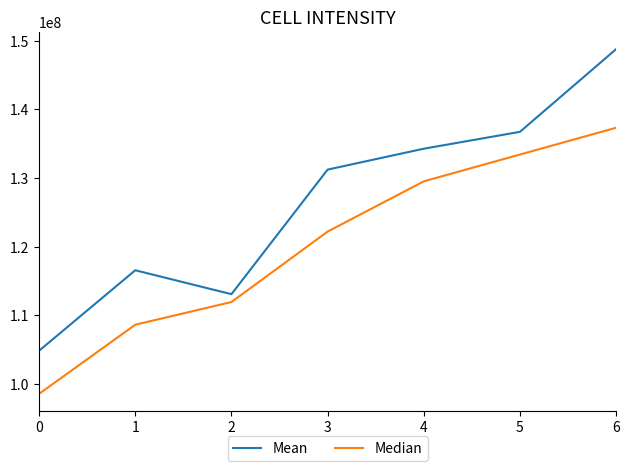

What is the average value of the Median series?

120217857